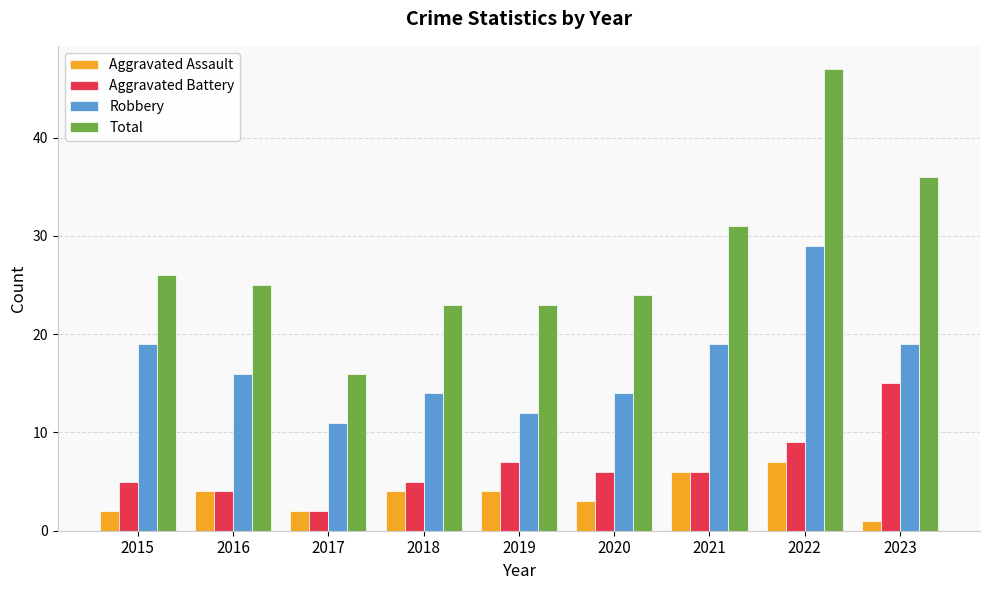

Are the bars horizontal?

No